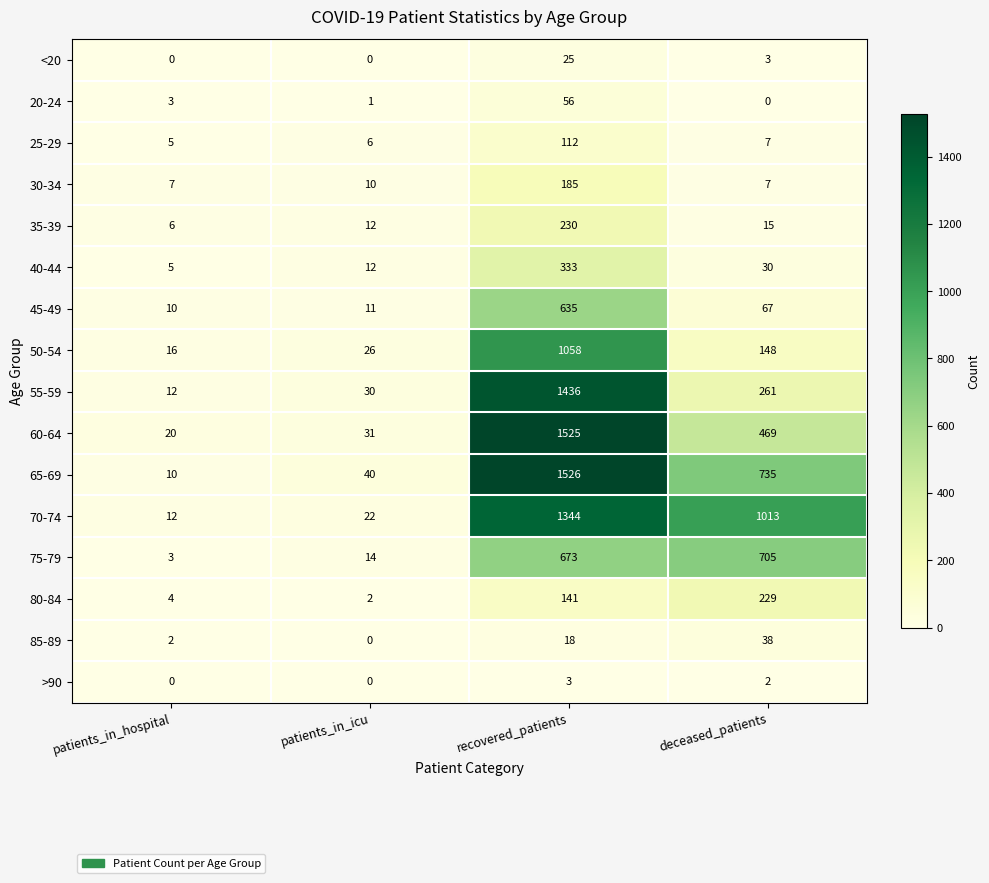

At how many categories does at least one series exceed 746?

2